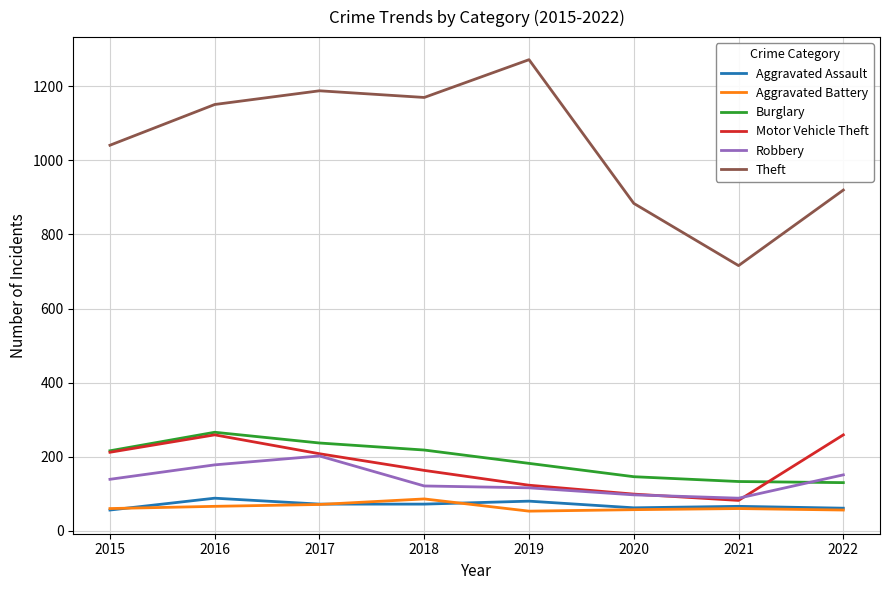

What is the minimum value for Theft?

716